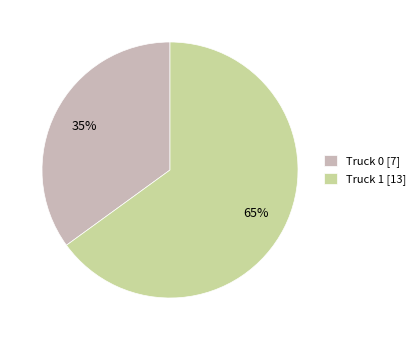

What percentage is the Truck 0 slice, to the nearest percent?

35%